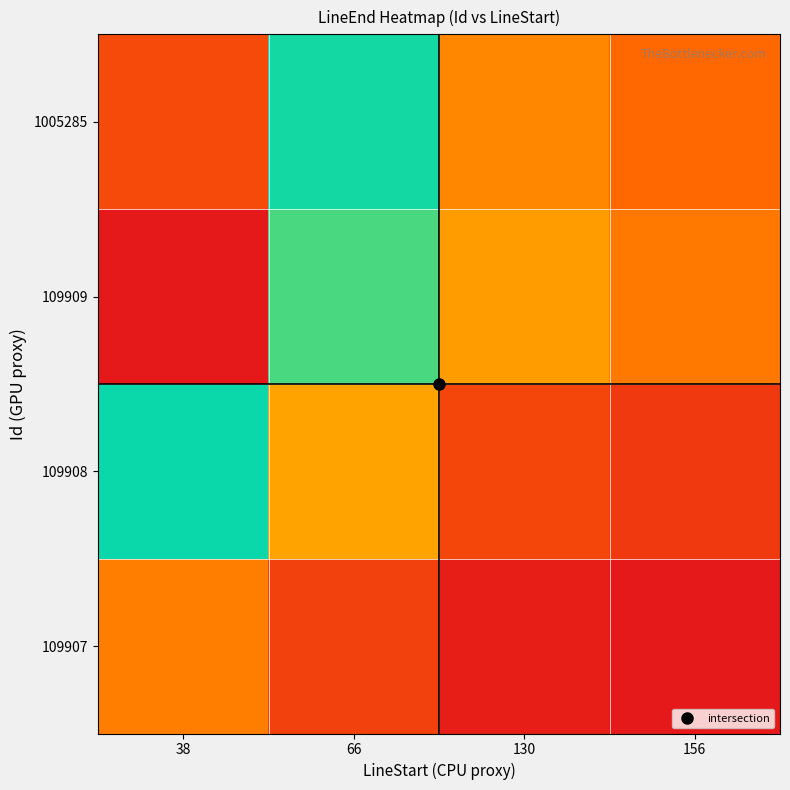

Rank the series at 66 from lowest to highest value.

109907, 109908, 1005285, 109909